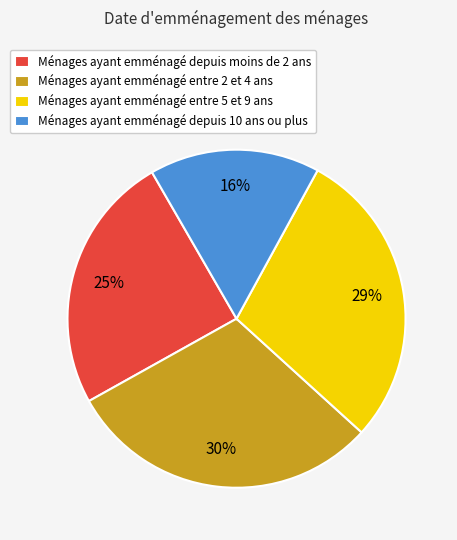

To the nearest percent, what is the difference between the Ménages ayant emménagé entre 2 et 4 ans and Ménages ayant emménagé entre 5 et 9 ans slice percentages?

1%